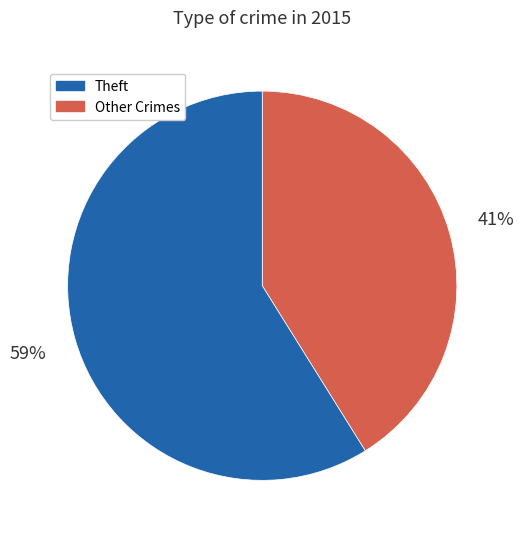

To the nearest percent, what is the average slice percentage?

50%